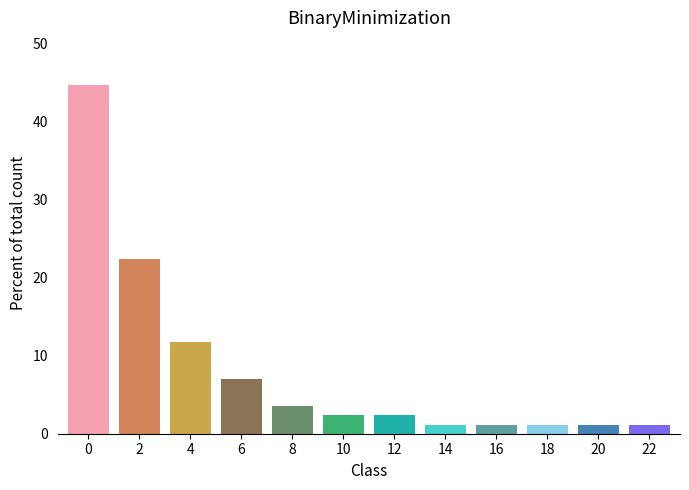

What is the change in value from 2 to 12?

-20.0